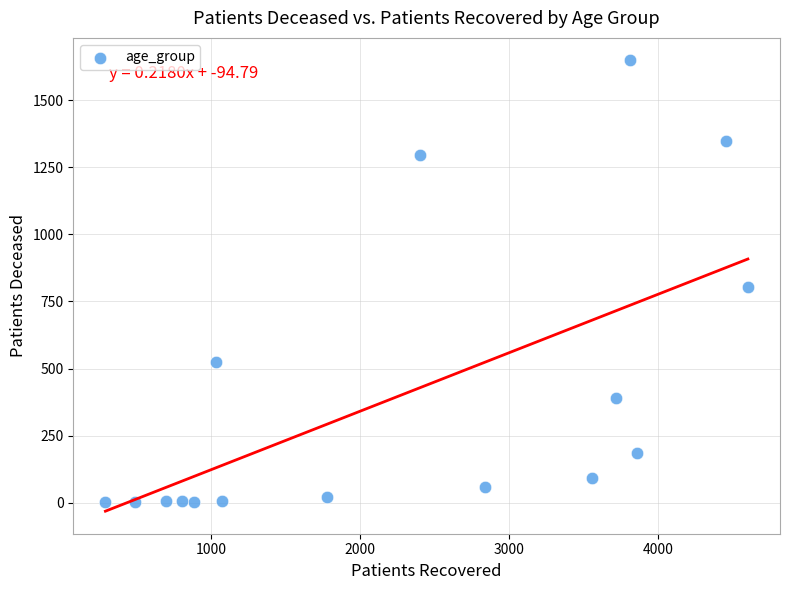

What is the range of Y values (max minus min)?

1647